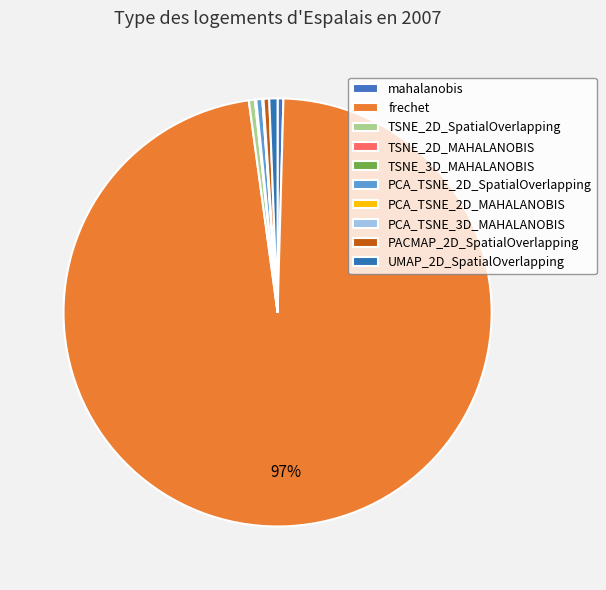

Rank the categories by value from highest to lowest.

frechet, UMAP_2D_SpatialOverlapping, TSNE_2D_SpatialOverlapping, PCA_TSNE_2D_SpatialOverlapping, mahalanobis, PACMAP_2D_SpatialOverlapping, TSNE_2D_MAHALANOBIS, TSNE_3D_MAHALANOBIS, PCA_TSNE_2D_MAHALANOBIS, PCA_TSNE_3D_MAHALANOBIS